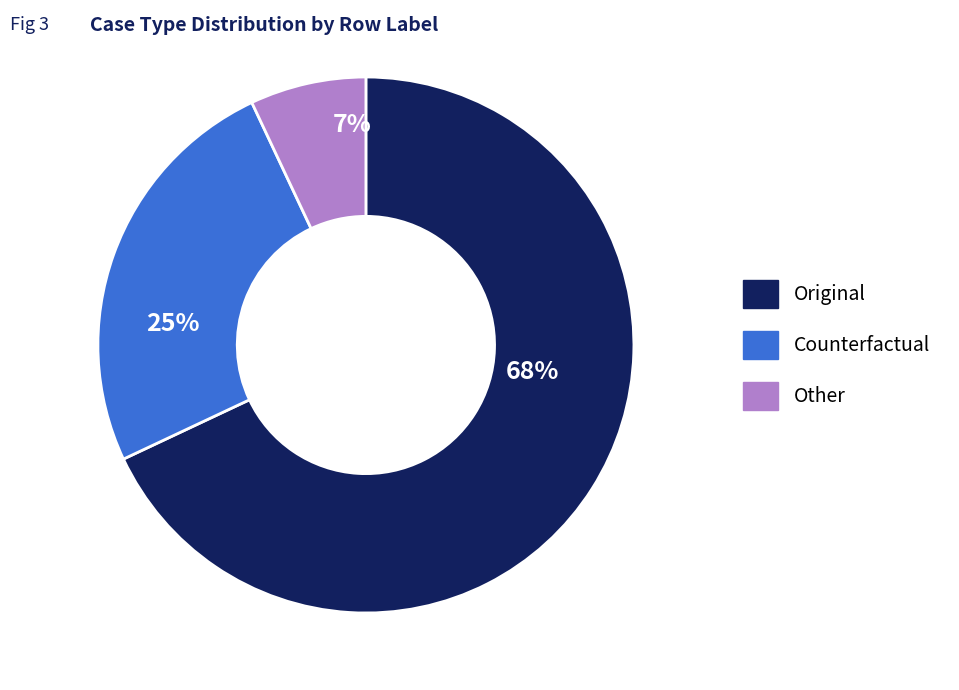

To the nearest percent, what is the difference between the largest and smallest slice percentages?

61%